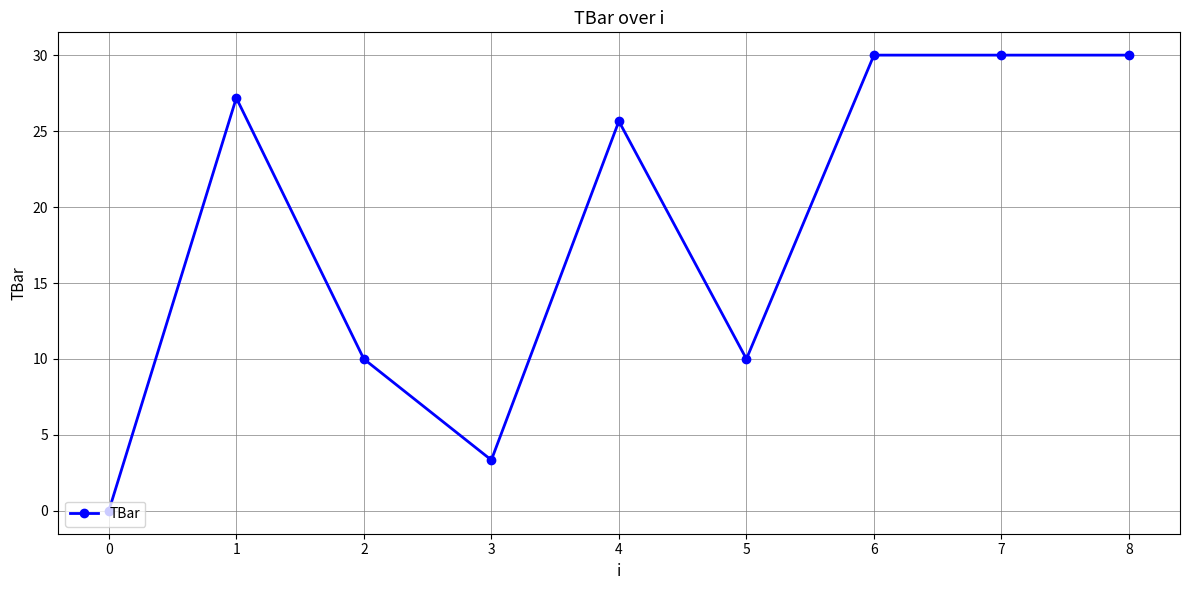

What is the greatest value displayed?

30.0